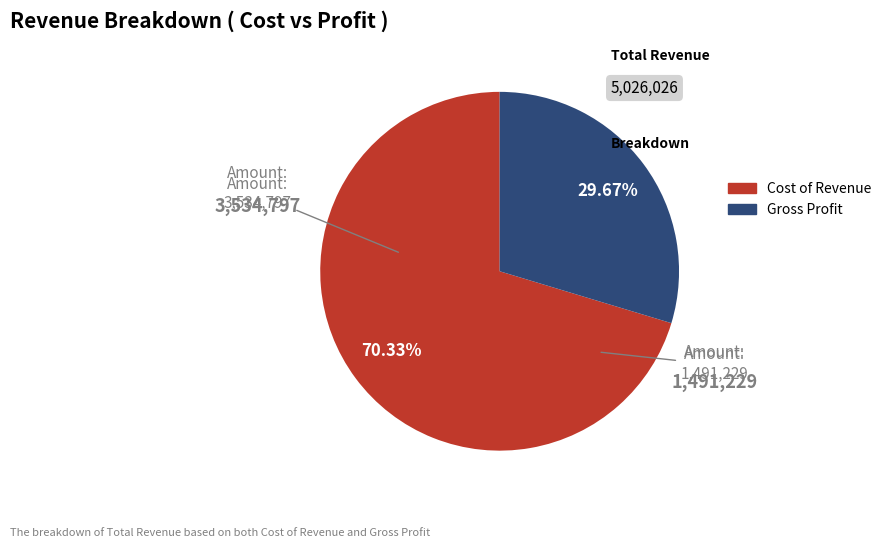

The Gross Profit slice represents 44% of the pie. True or false?

False